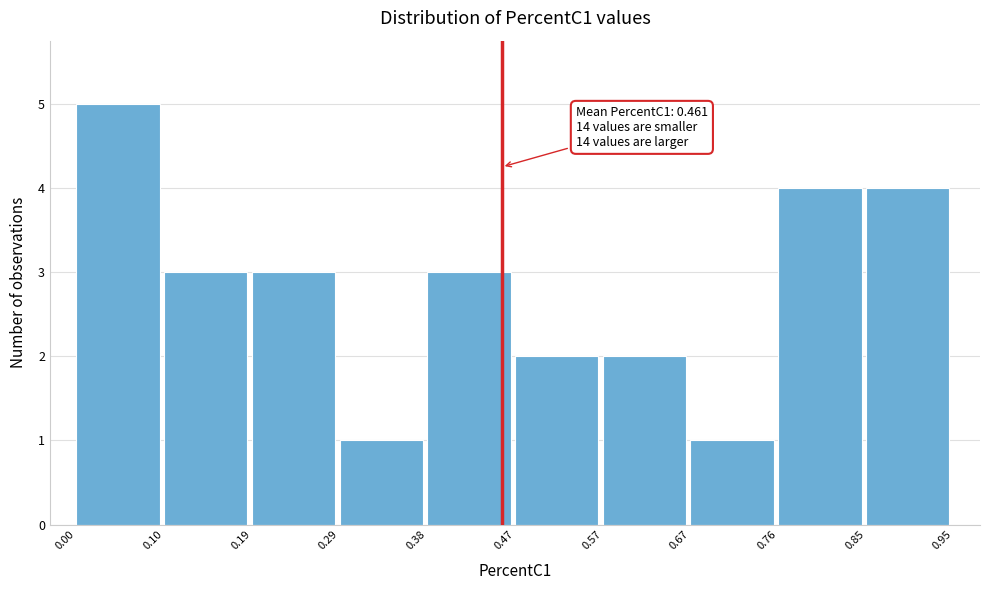

Which range on the x-axis has the tallest bar?

0.00 to 0.10